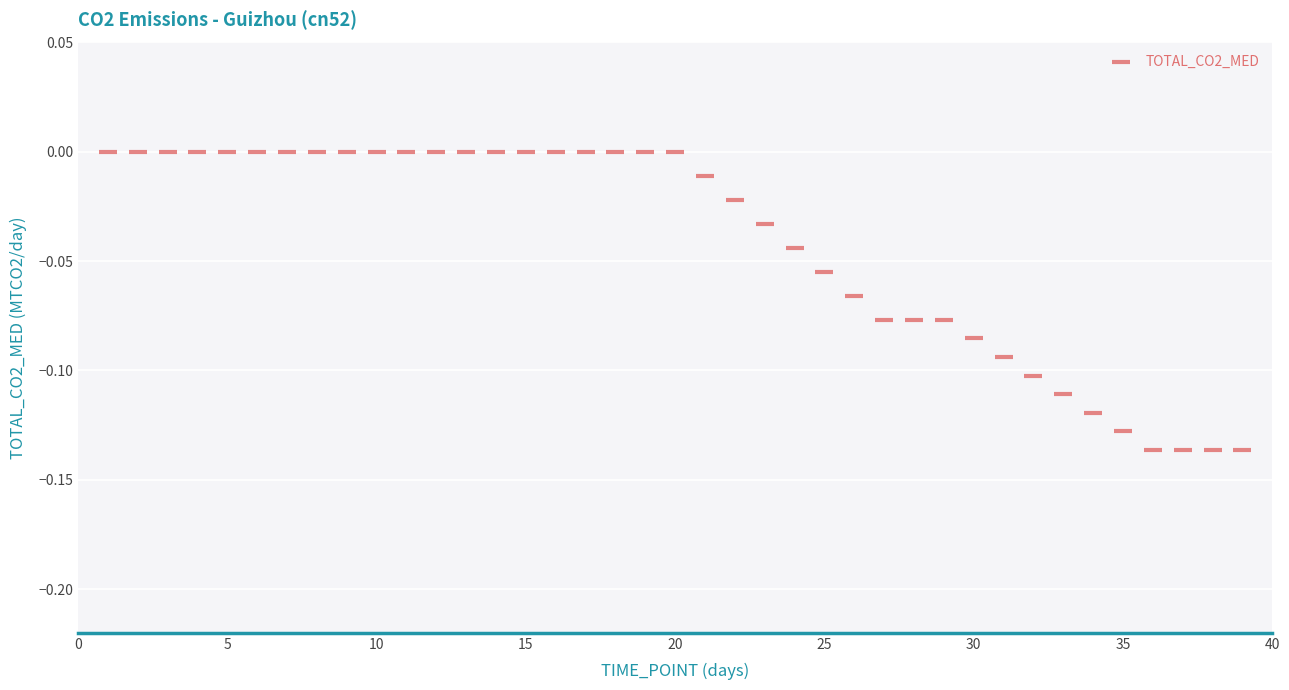

What is the range of X values (max minus min)?

38.0